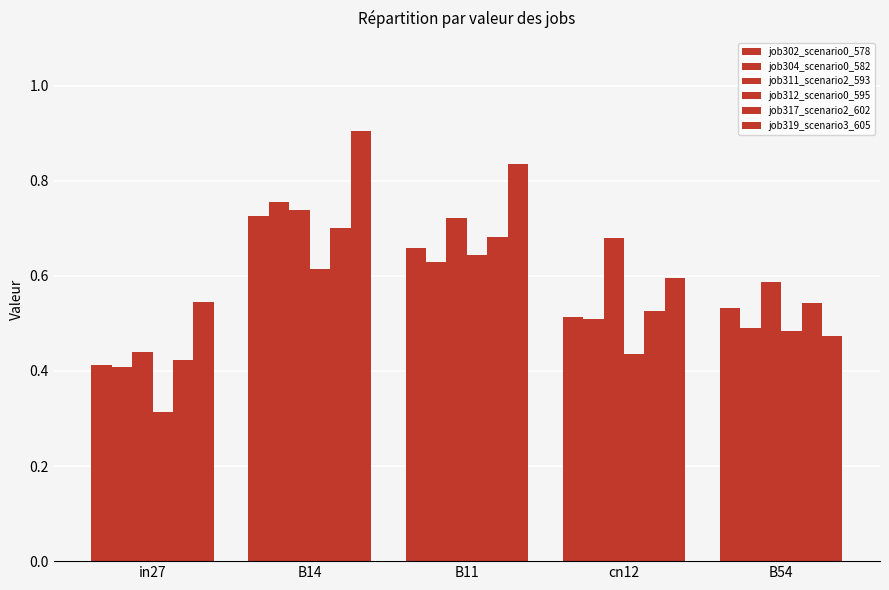

Which series has the largest total across all categories?

job319_scenario3_605